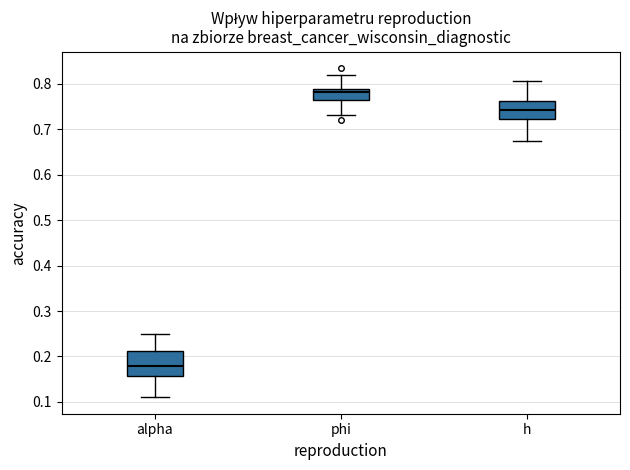

Which box's median line is the highest?

phi